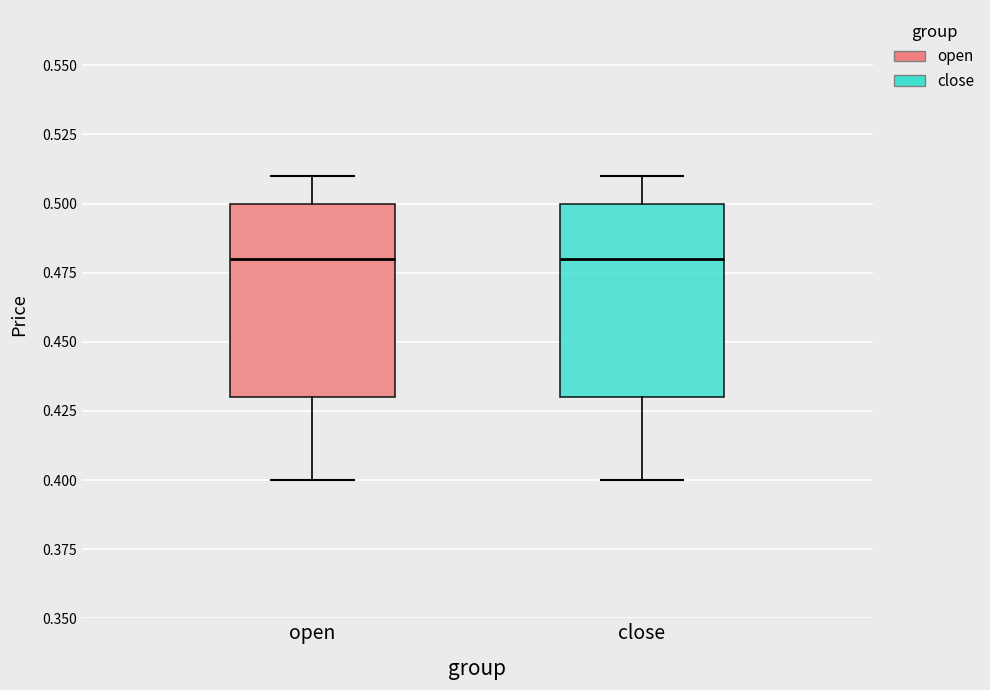

Reading left to right, transcribe this box plot: for each box, give where its median line is, the range the box spans, and where its two whiskers end, as read against the y-axis. The values are not printed on the chart, so give them approximately, as read against the axis.

open: median 0.48, box 0.43 to 0.50, whiskers 0.40 to 0.51
close: median 0.48, box 0.43 to 0.50, whiskers 0.40 to 0.51